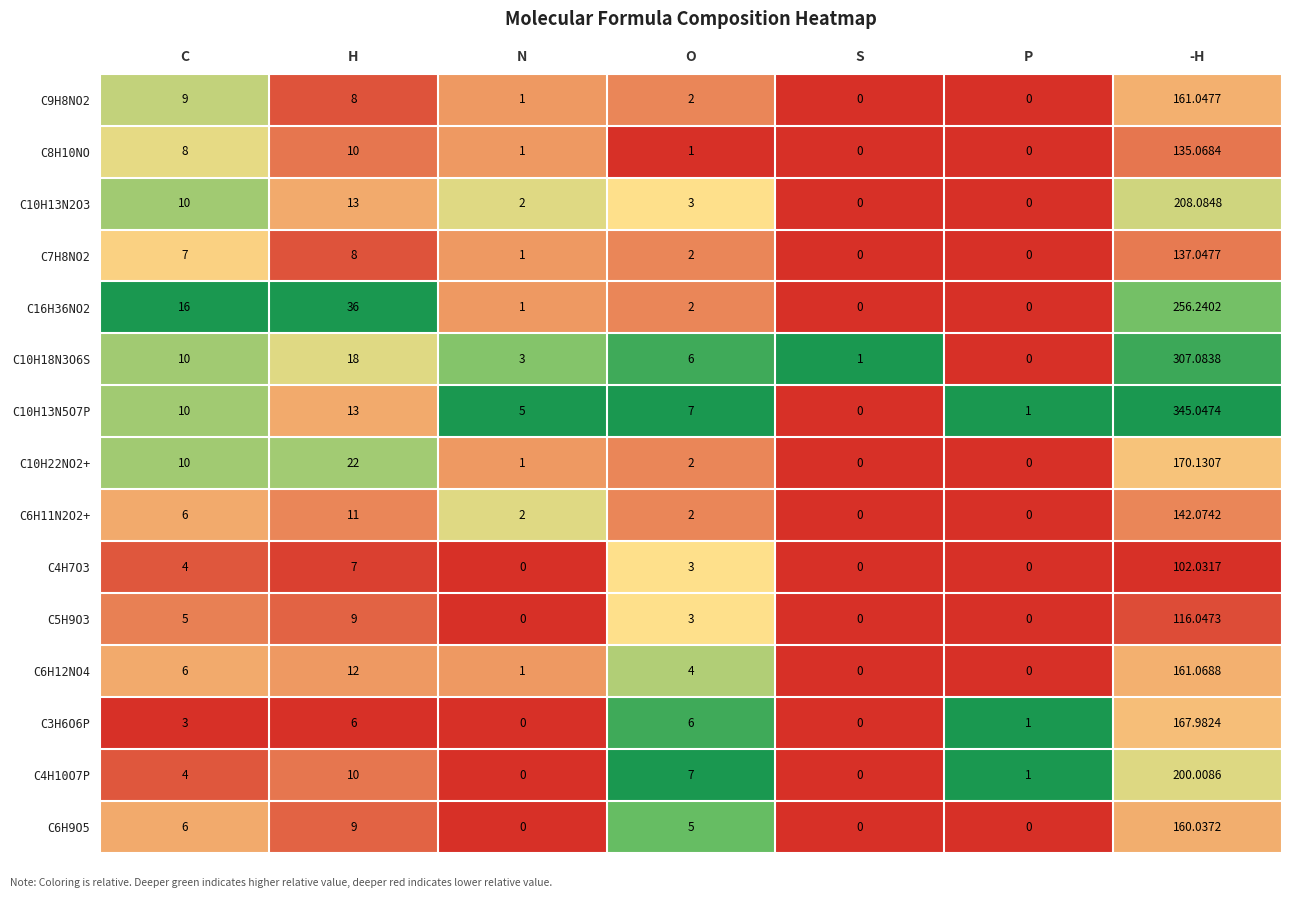

At which label does C7H8NO2 first exceed 2?

C